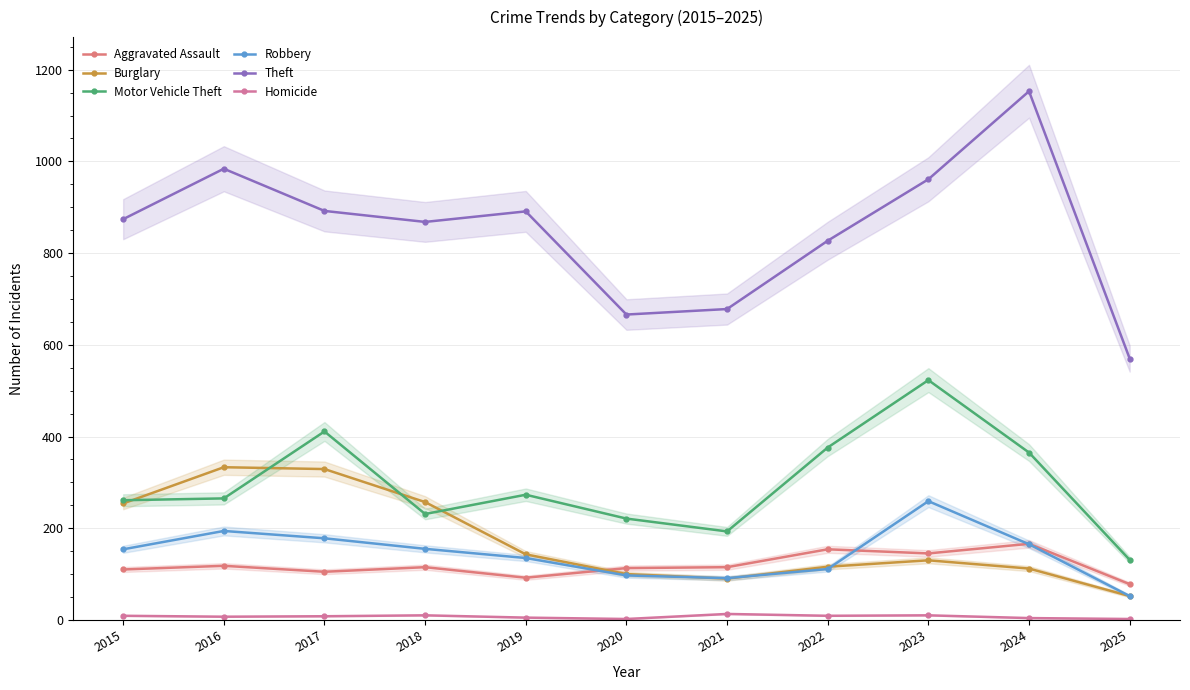

What is the sum of all Robbery values?

1591